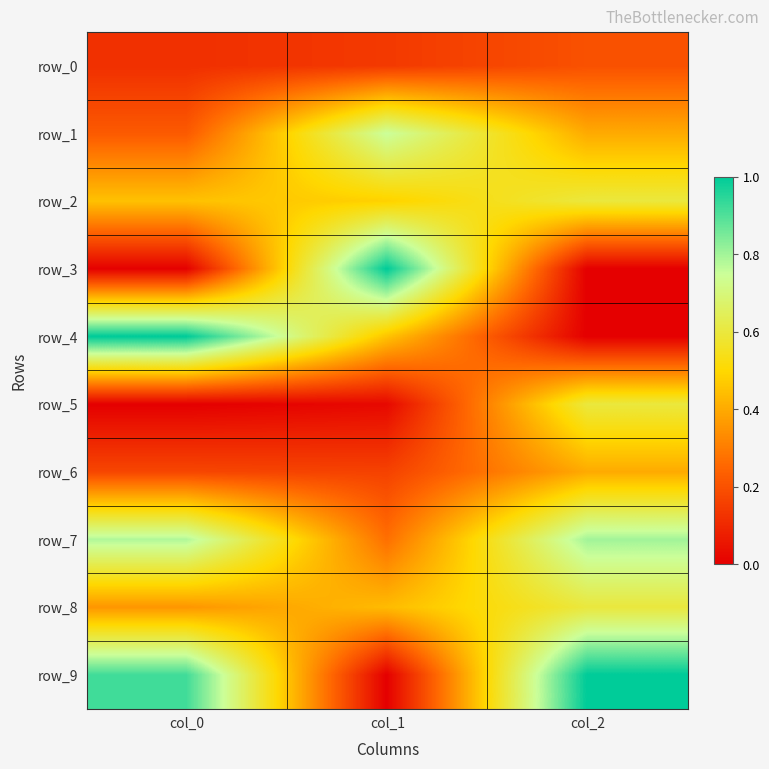

What is the sum of all row_4 values?

1.5